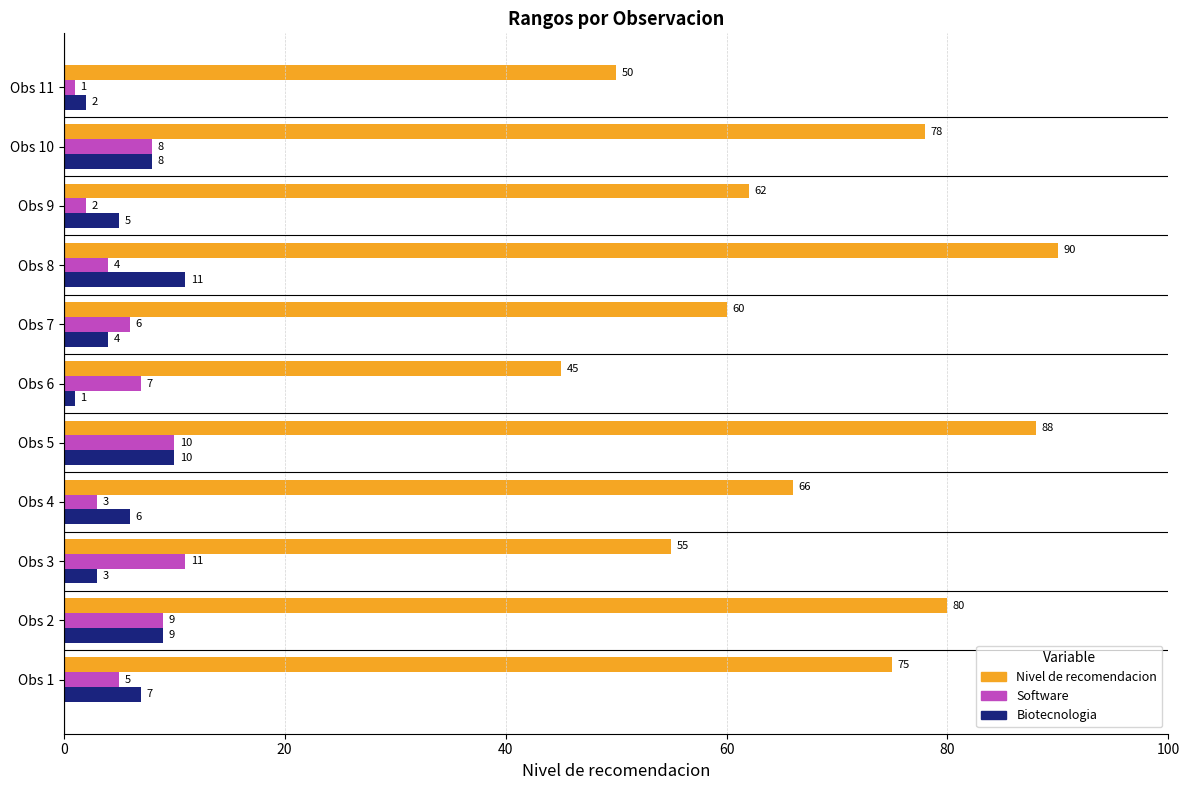

At which category is the sum across all series the highest?

Obs 5